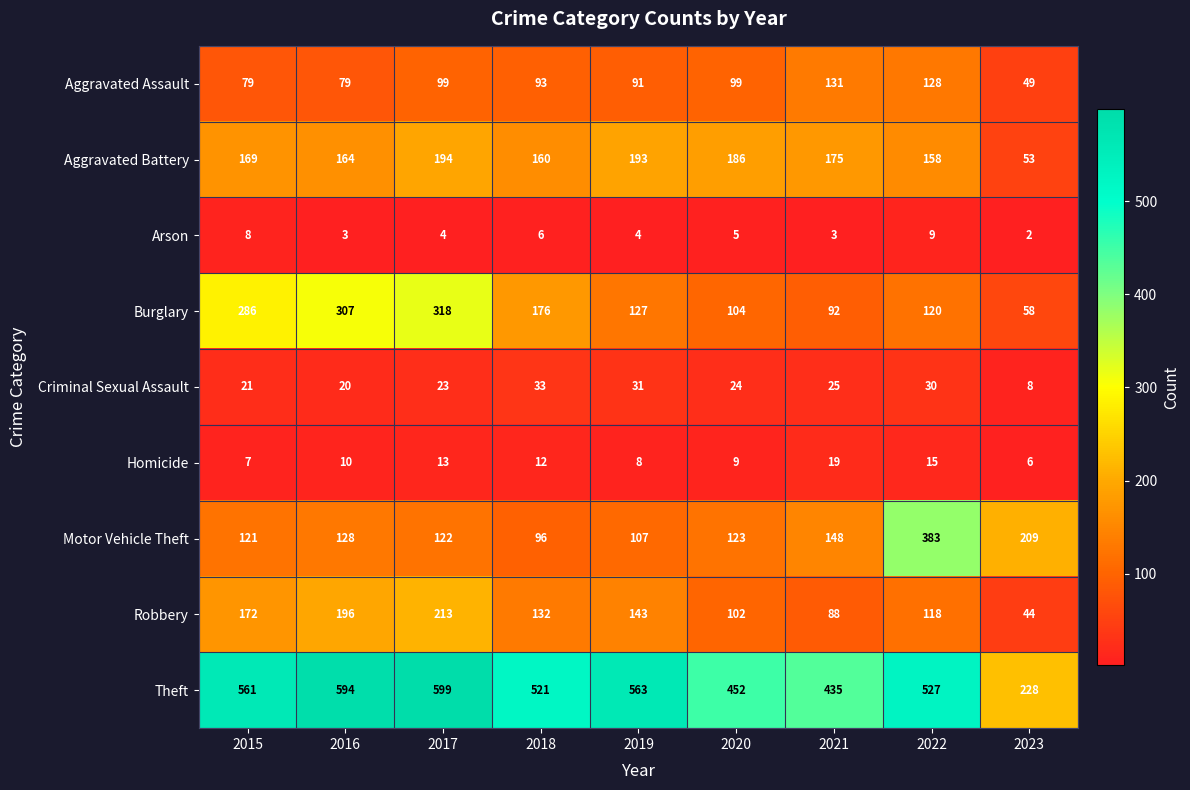

What is the difference between the second highest and minimum values in the Motor Vehicle Theft series?

113